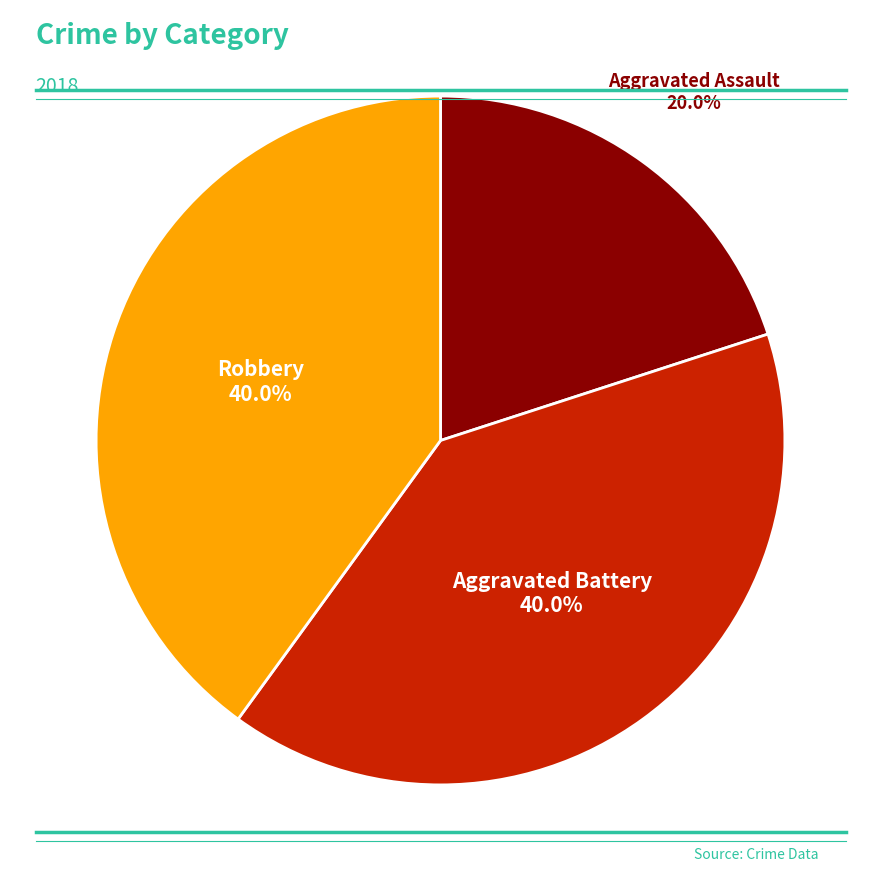

Is there any slice that represents more than half of the pie?

No